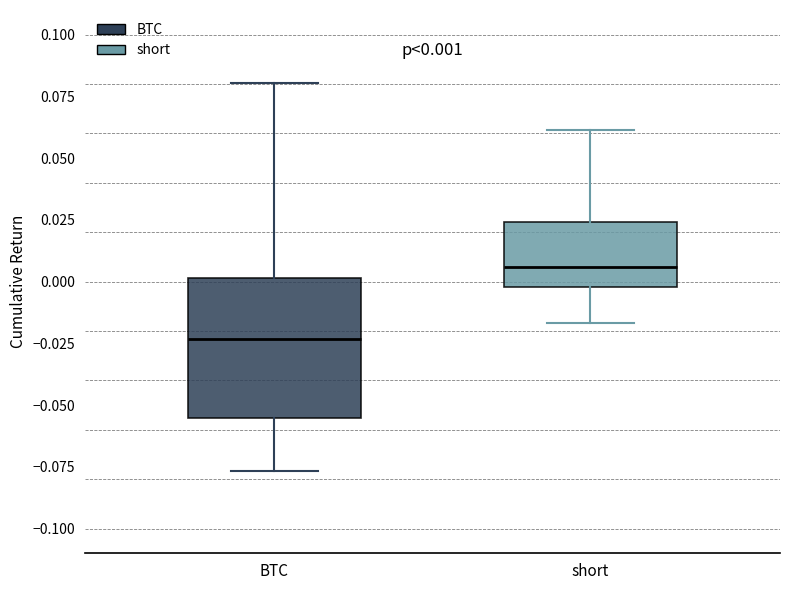

Which box is the tallest, from its lower edge to its upper edge?

BTC